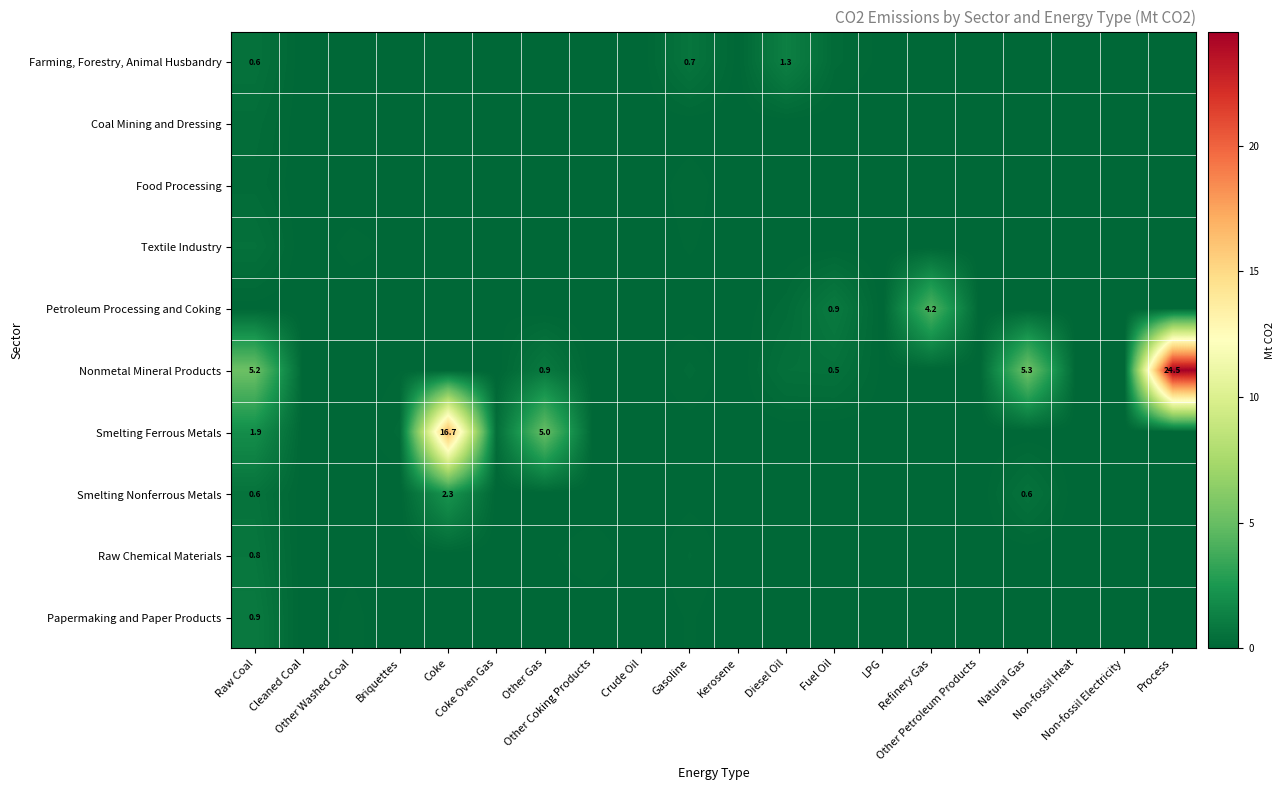

What is the total value across all series at Coke Oven Gas?

0.4